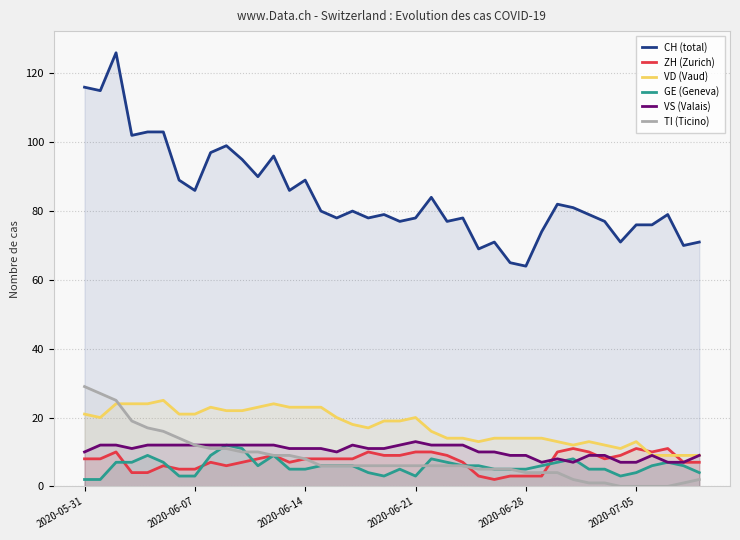

Between which two adjacent categories do TI (Ticino) and GE (Geneva) first intersect?

8 and 9